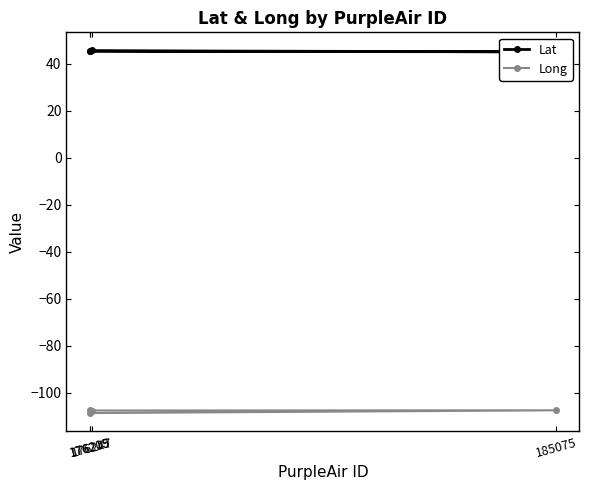

What is the difference between the maximum and minimum values in the Lat series?

0.6